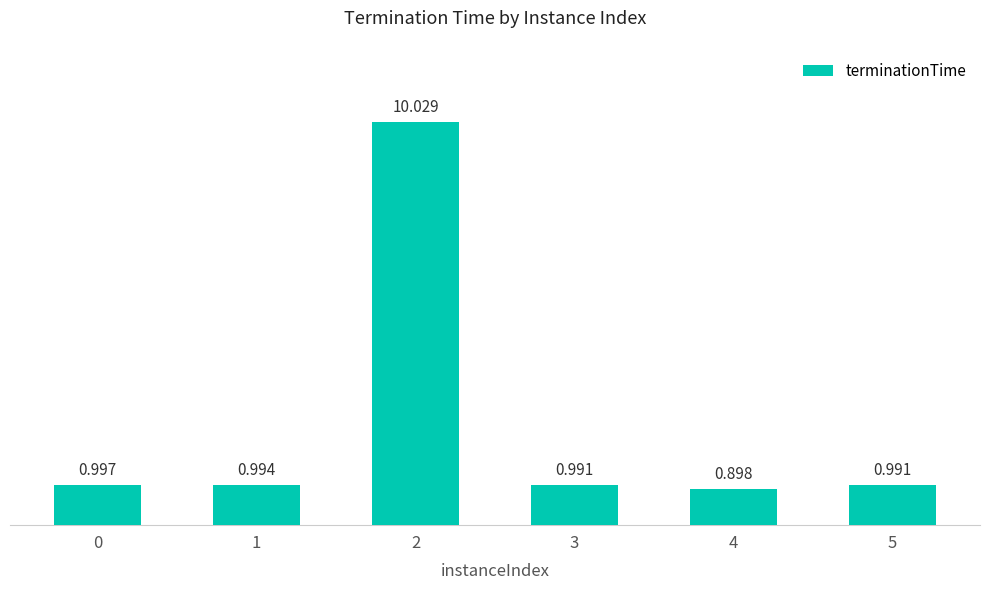

What is the greatest value displayed?

10.0